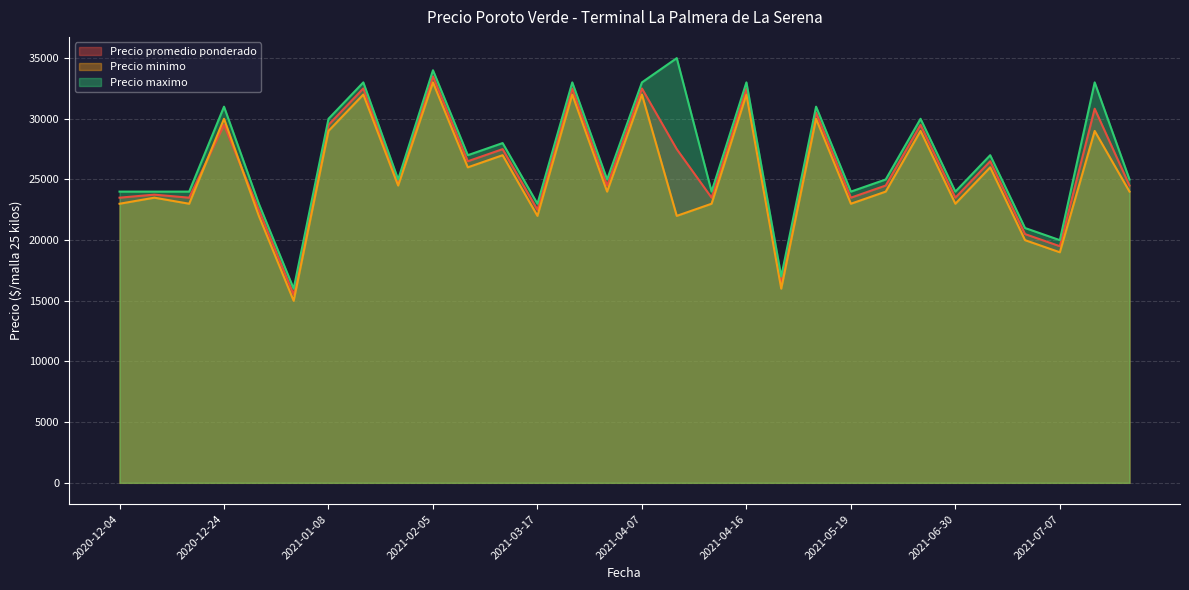

Is it true that Precio minimo equals 33000 at 2021-02-05?

True